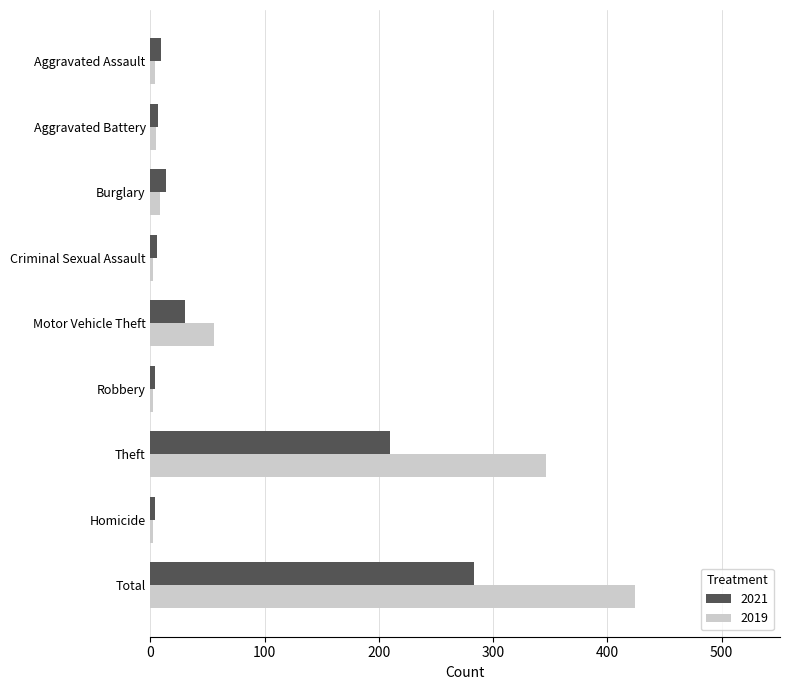

List the series in order of their peak value, lowest first.

2021, 2019